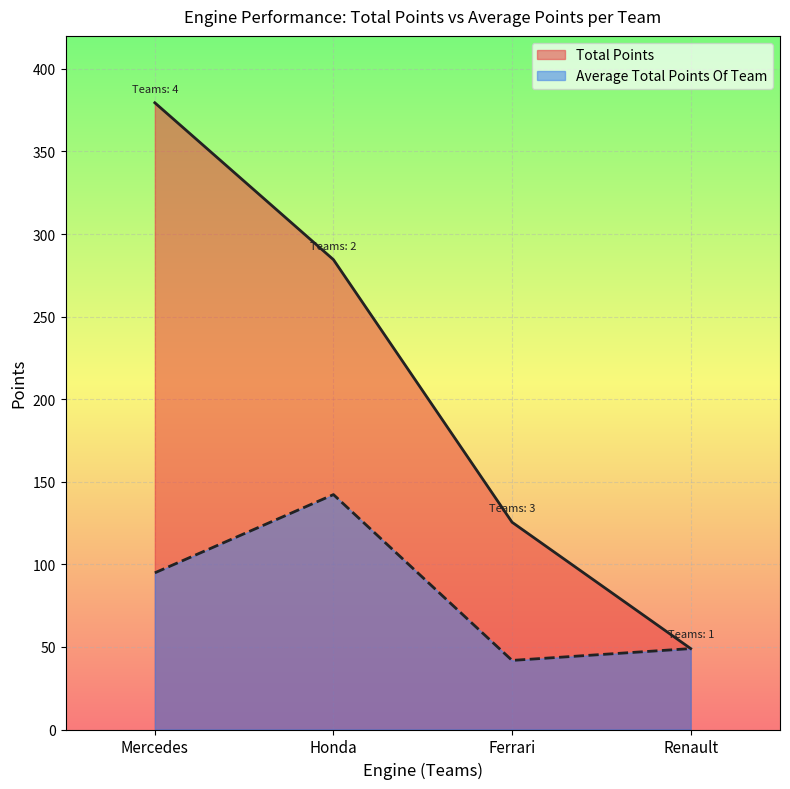

How many lines are shown in the chart?

2